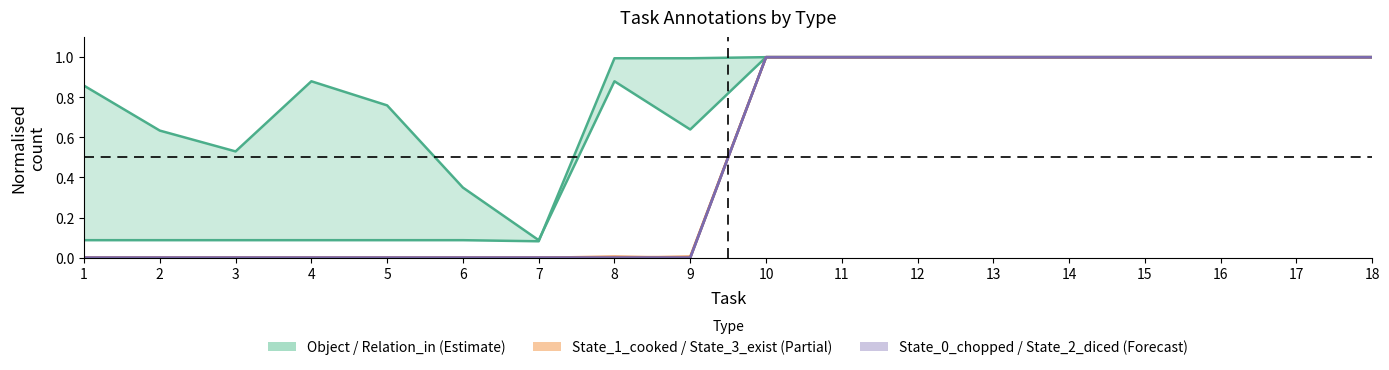

True or false: State_1_cooked has a value of 1.0 at 12.

True